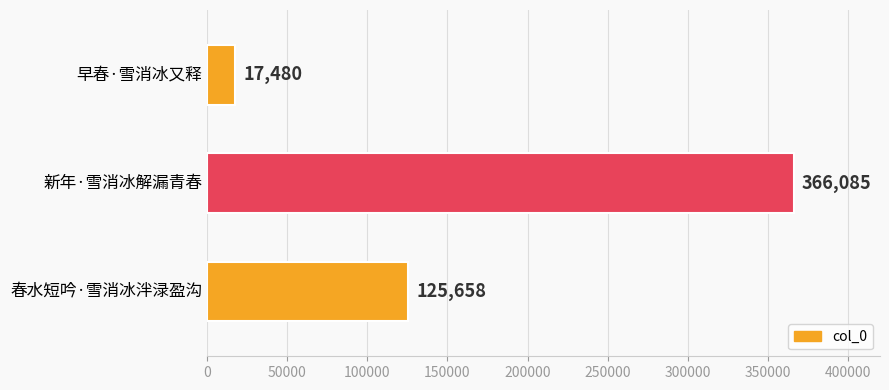

The value at 早春·雪消冰又释 is 17480. True or false?

True